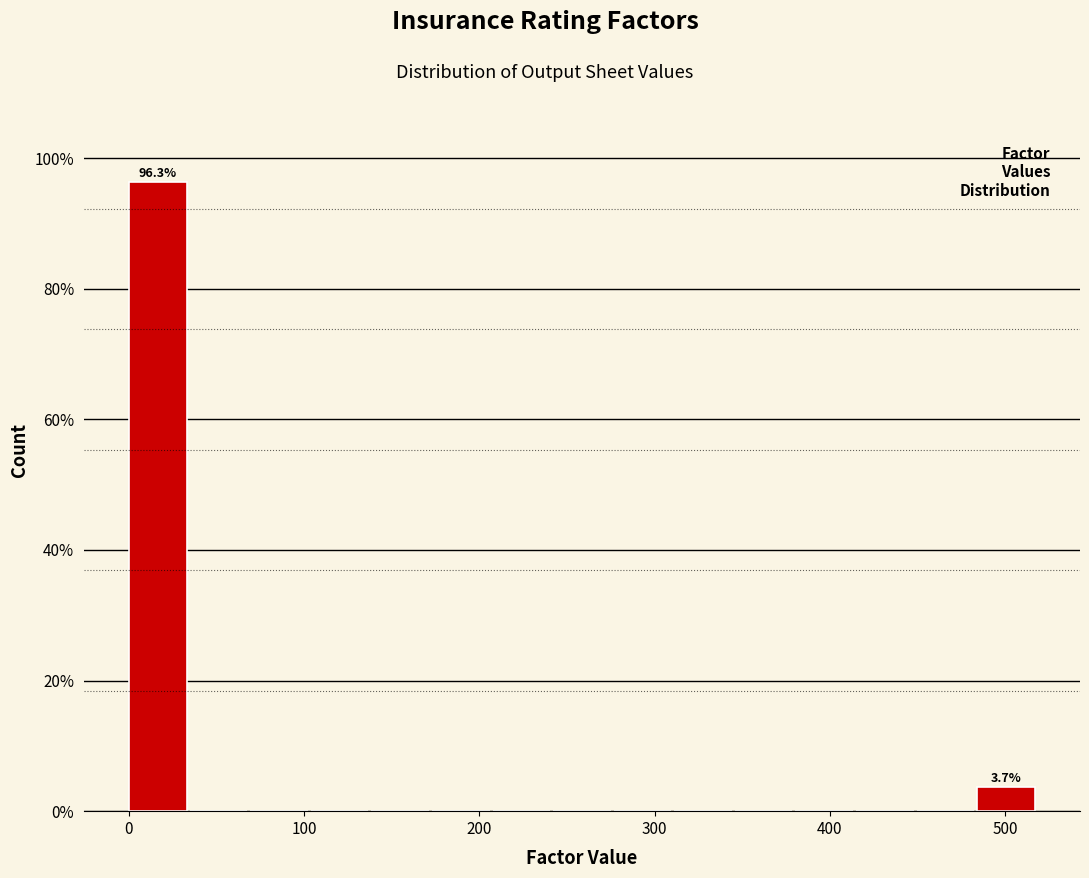

Around what value on the x-axis is the tallest bar? Give the approximate position of its centre, as read against the axis.

20